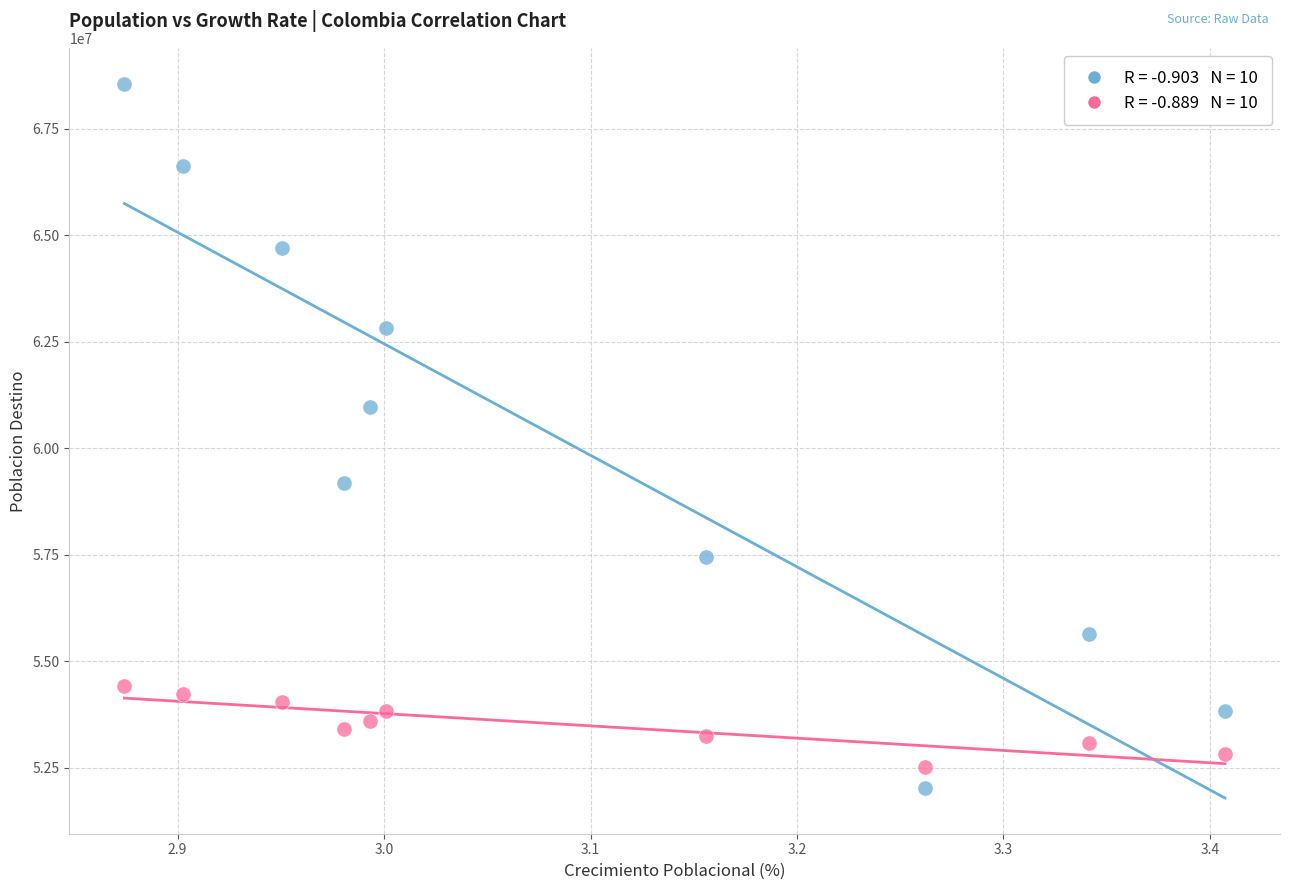

Across all data points, what is the range of Y values (max minus min)?

16539195.0